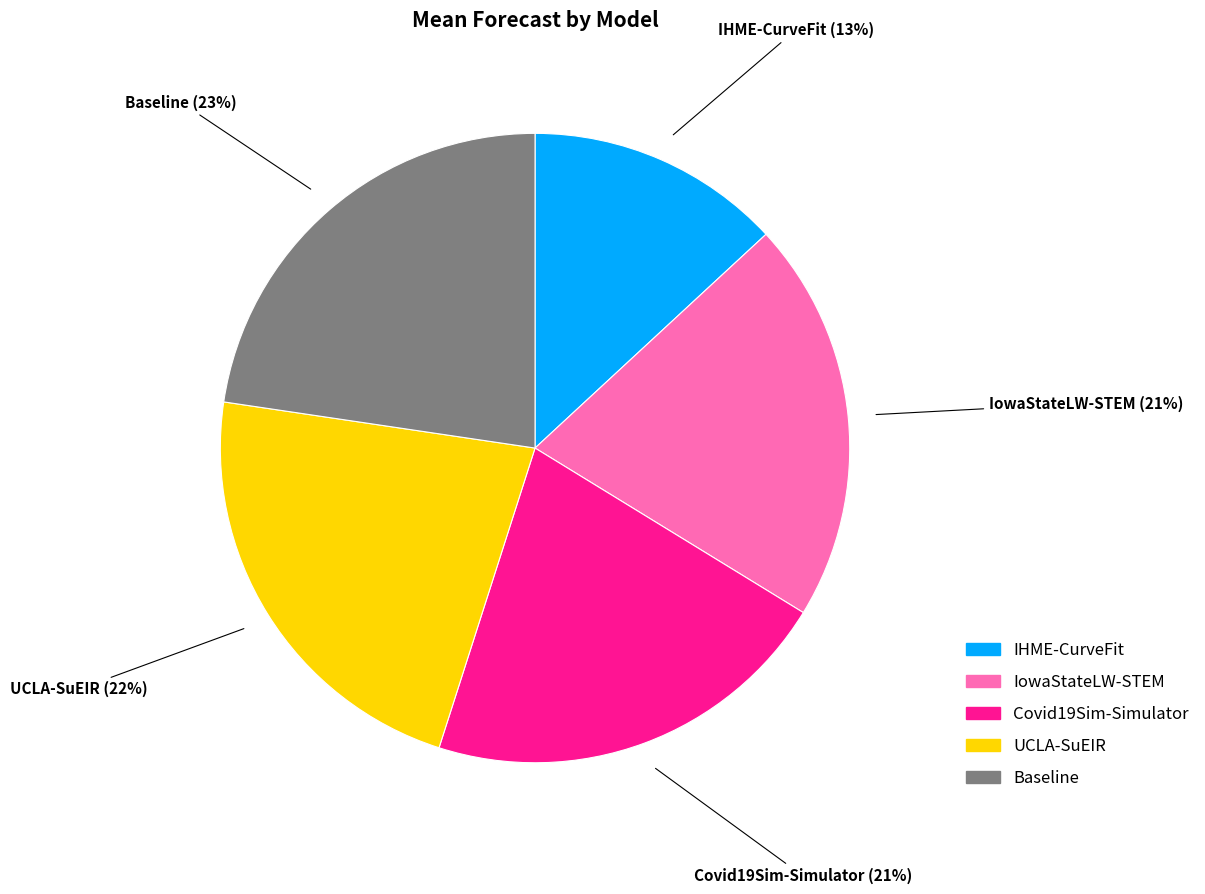

To the nearest percent, what is the average slice percentage?

20%